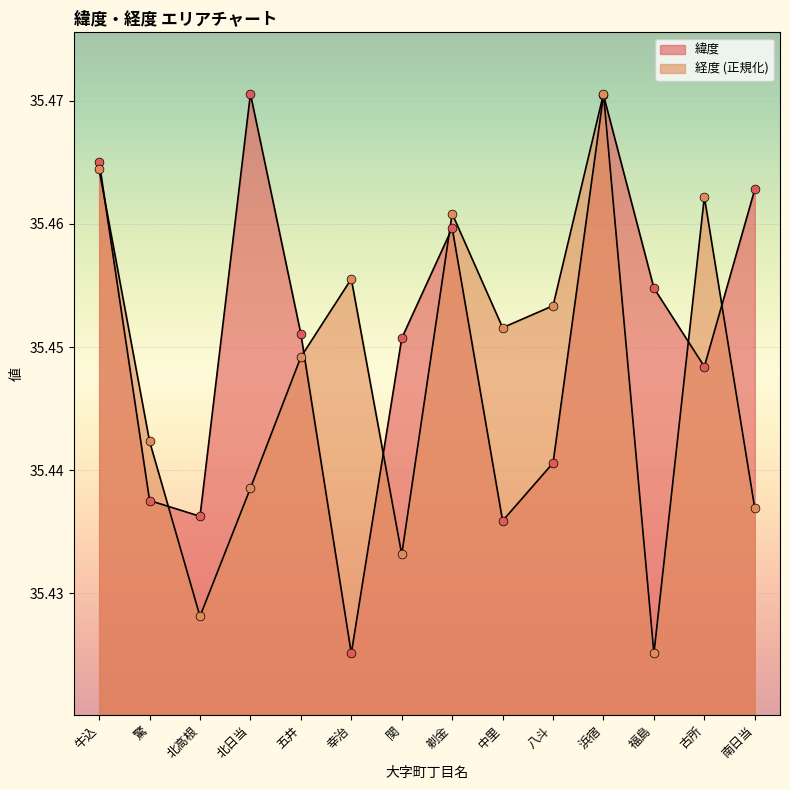

Which series has the largest total across all categories?

緯度